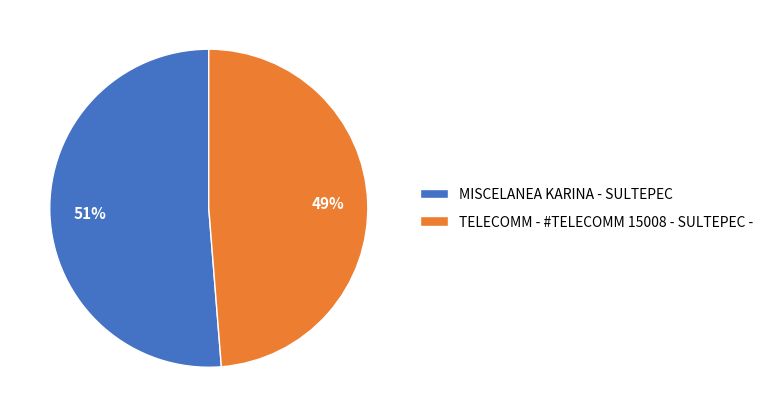

To the nearest percent, what portion does TELECOMM - #TELECOMM 15008 - SULTEPEC - represent?

49%